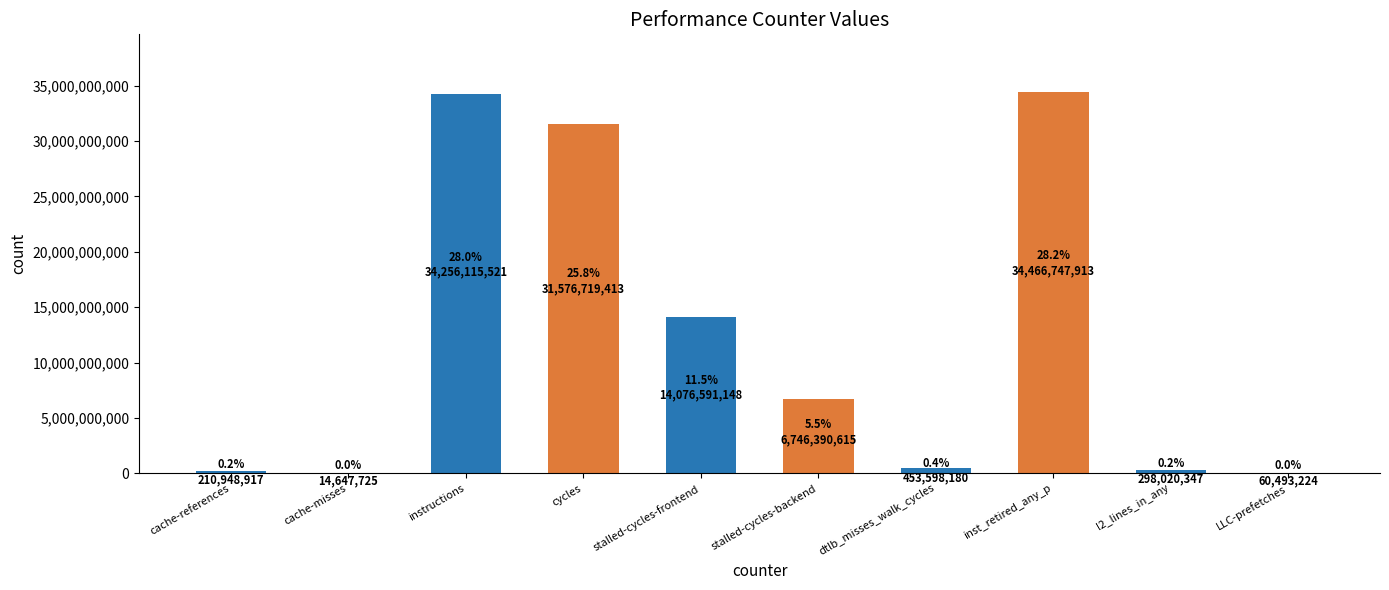

What is the sum of all values?

122160273003